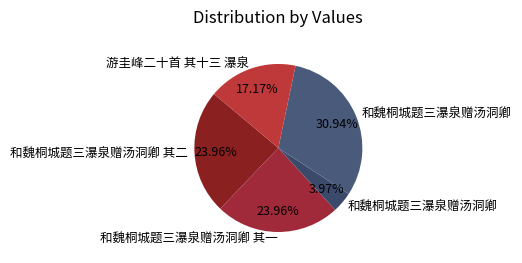

Is there a majority slice in this chart?

No